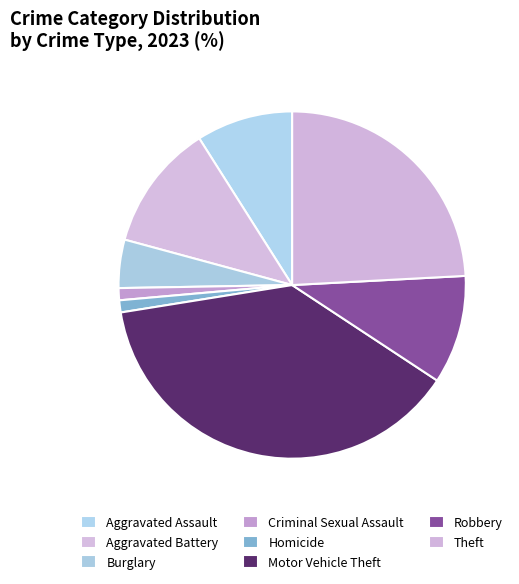

The Motor Vehicle Theft slice represents 49% of the pie. True or false?

False